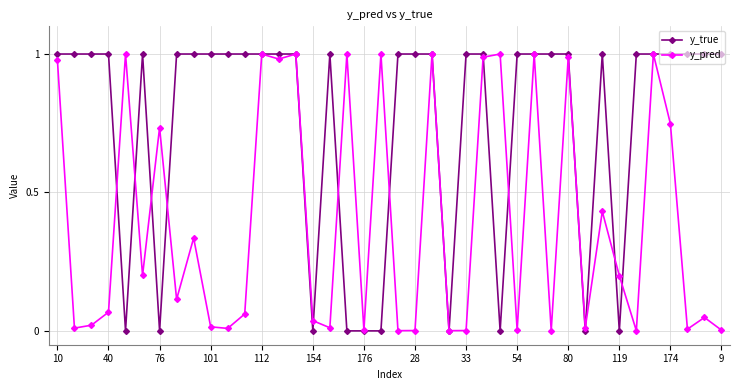

Which series has the largest total across all categories?

y_true